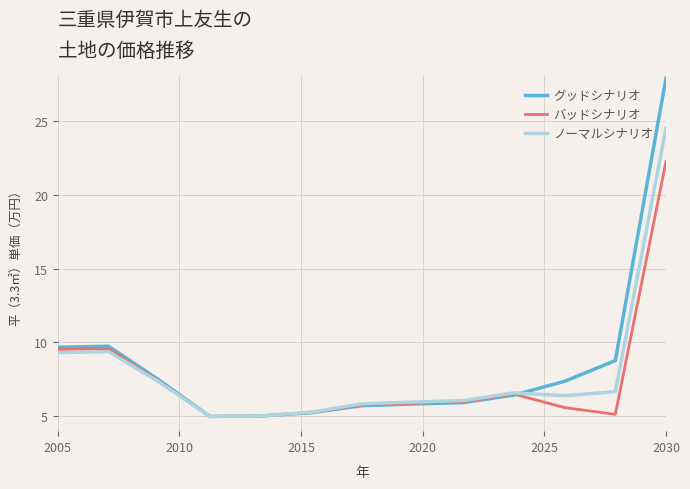

Which series has the widest spread of values?

グッドシナリオ